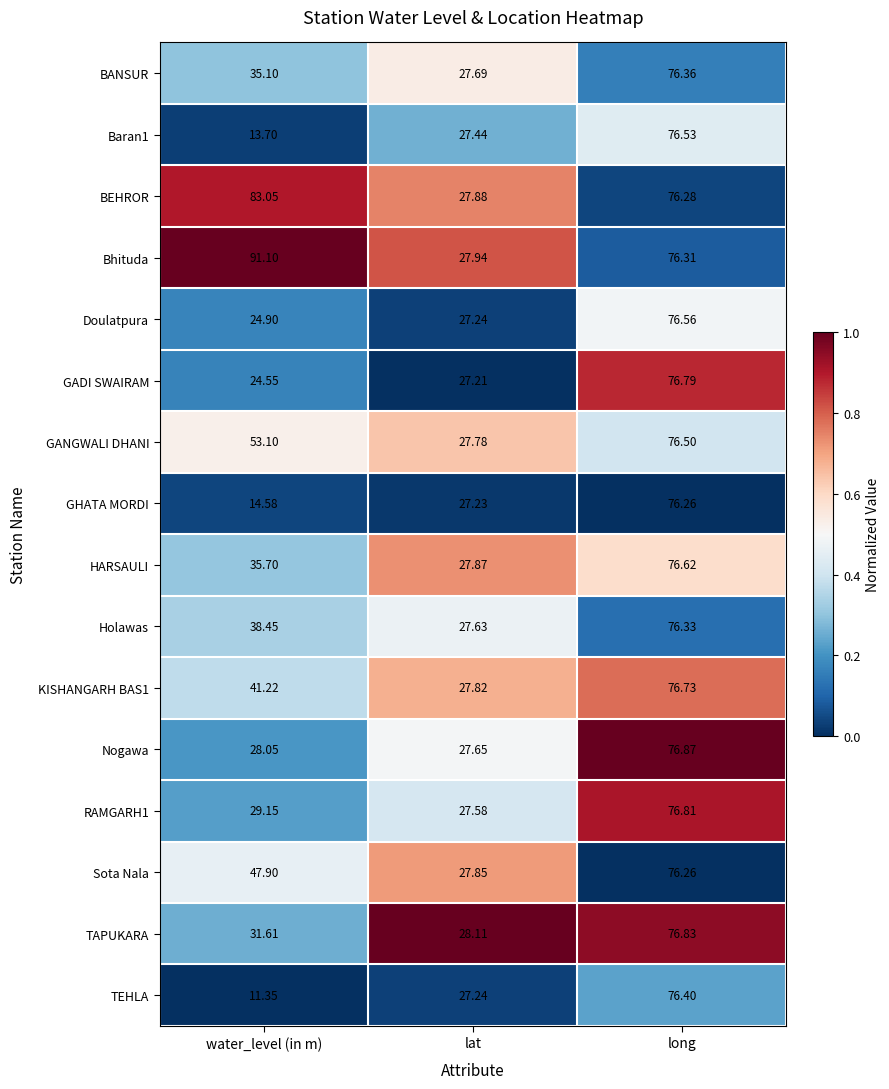

Which category has the lowest value in the GHATA MORDI series?

water_level (in m)